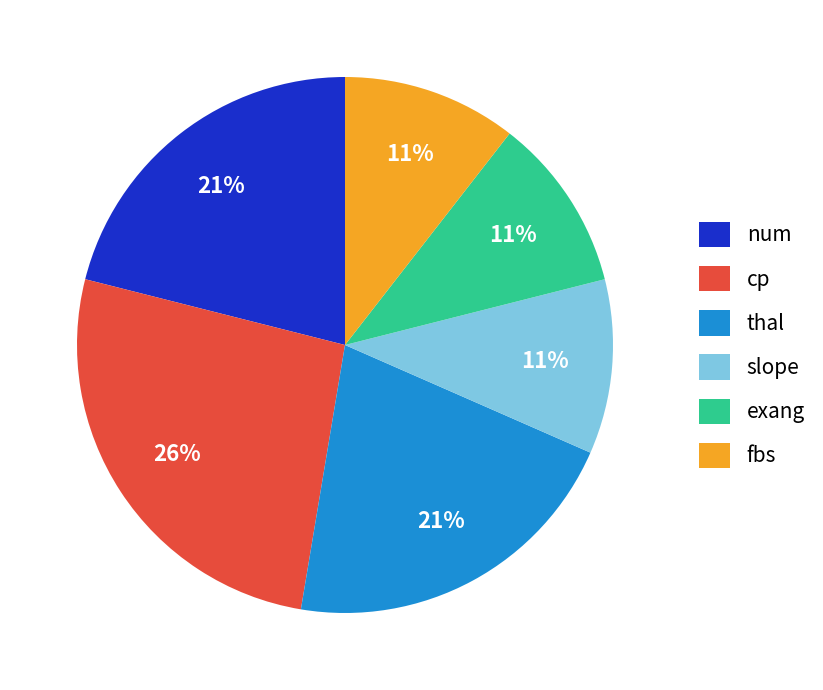

To the nearest percent, what percentage of the pie is num?

21%